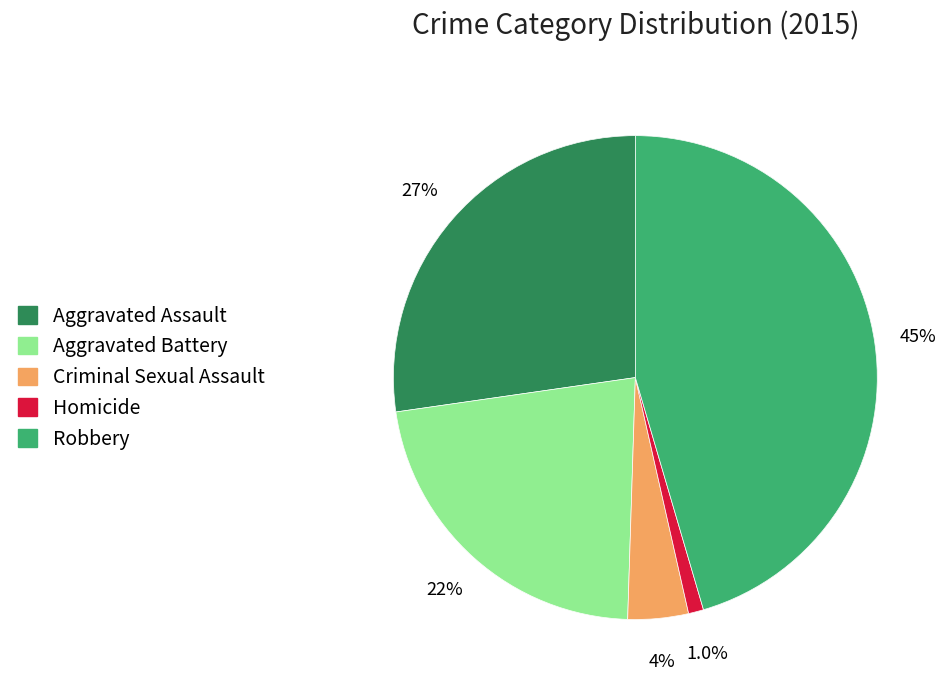

Rank the categories by value from highest to lowest.

Robbery, Aggravated Assault, Aggravated Battery, Criminal Sexual Assault, Homicide